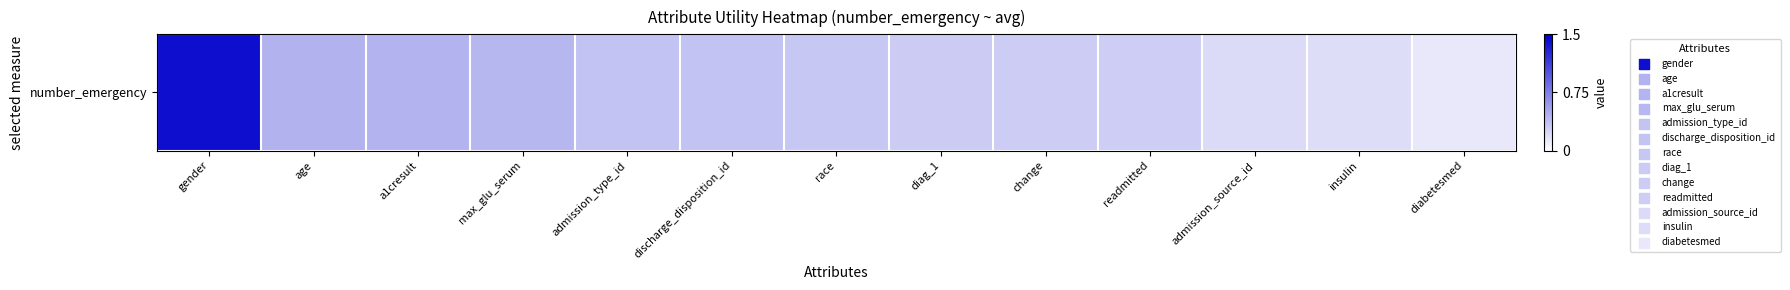

Rank the categories by value from lowest to highest.

diabetesmed, insulin, admission_source_id, readmitted, change, diag_1, race, discharge_disposition_id, admission_type_id, max_glu_serum, a1cresult, age, gender